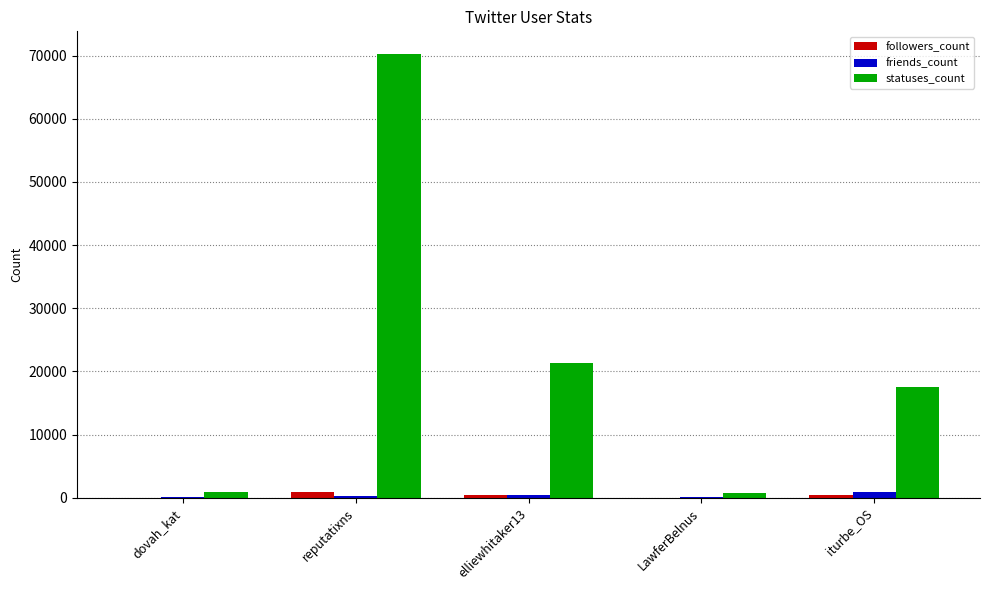

What is the sum of all statuses_count values?

110789